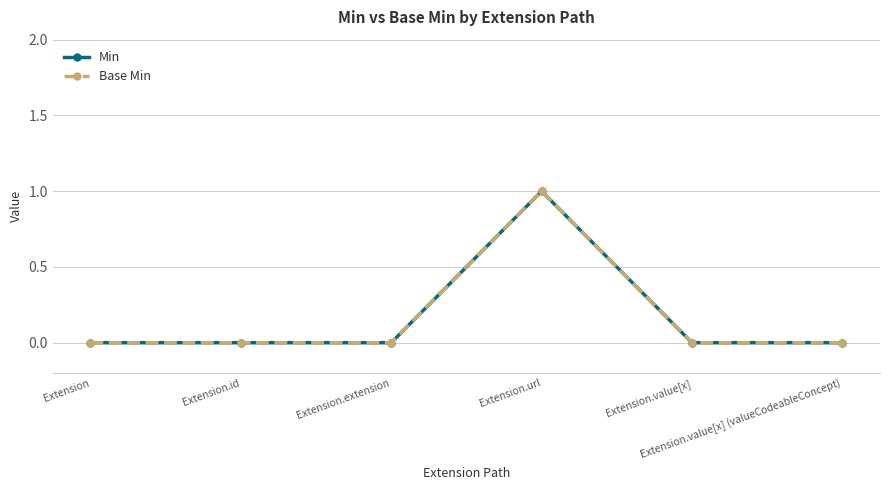

True or false: Min has a value of 0 at Extension.

True